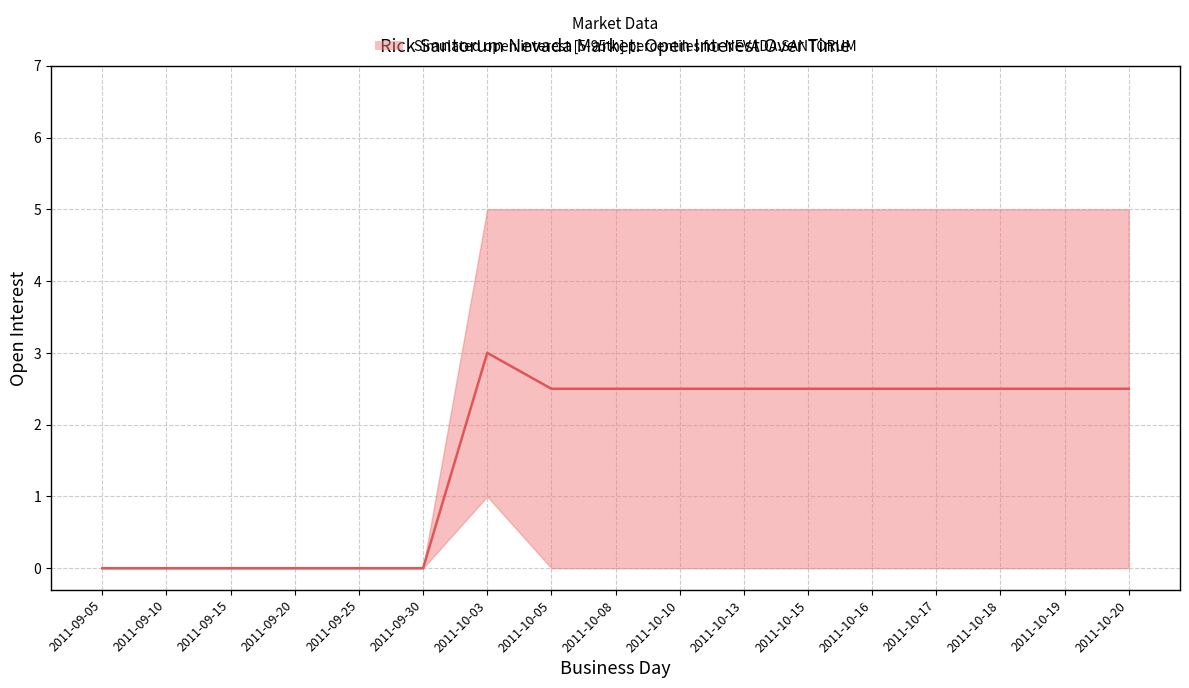

Rank the categories by value from lowest to highest.

2011-09-05, 2011-09-10, 2011-09-15, 2011-09-20, 2011-09-25, 2011-09-30, 2011-10-05, 2011-10-08, 2011-10-10, 2011-10-13, 2011-10-15, 2011-10-16, 2011-10-17, 2011-10-18, 2011-10-19, 2011-10-20, 2011-10-03